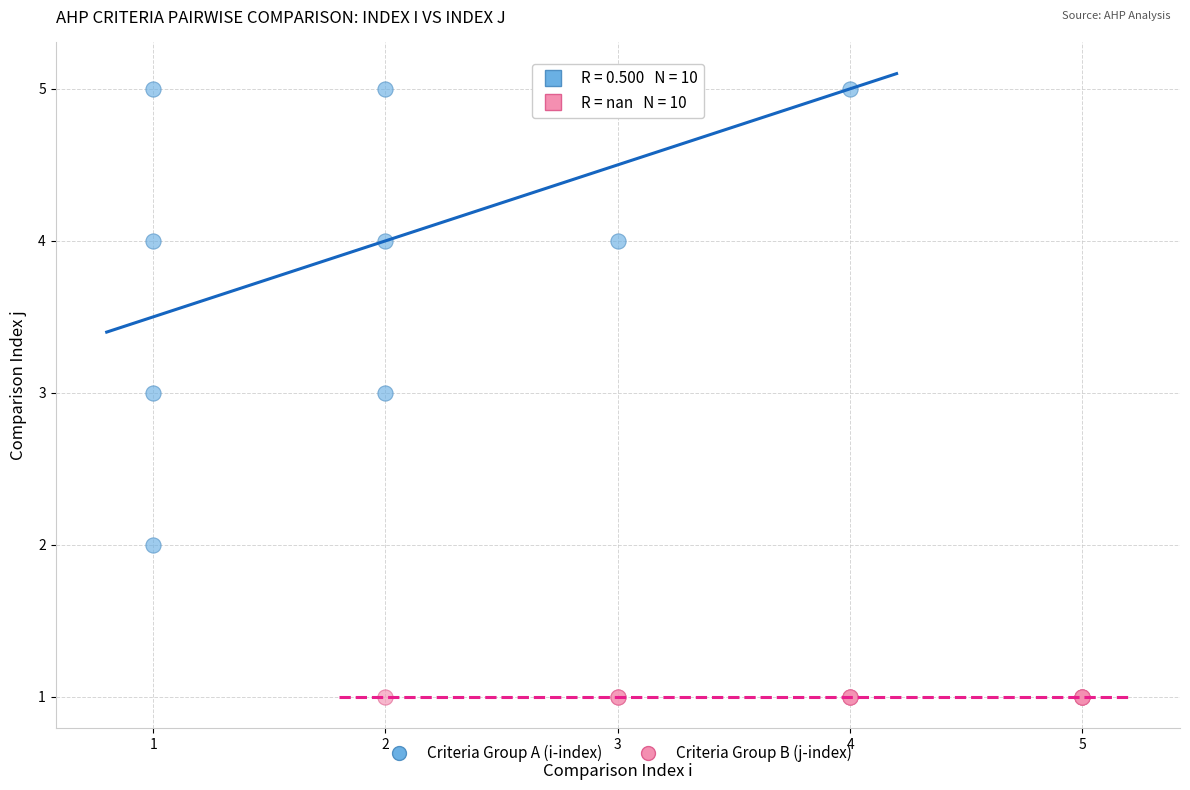

Which series reaches the maximum Y coordinate?

Criteria Group A (i-index)